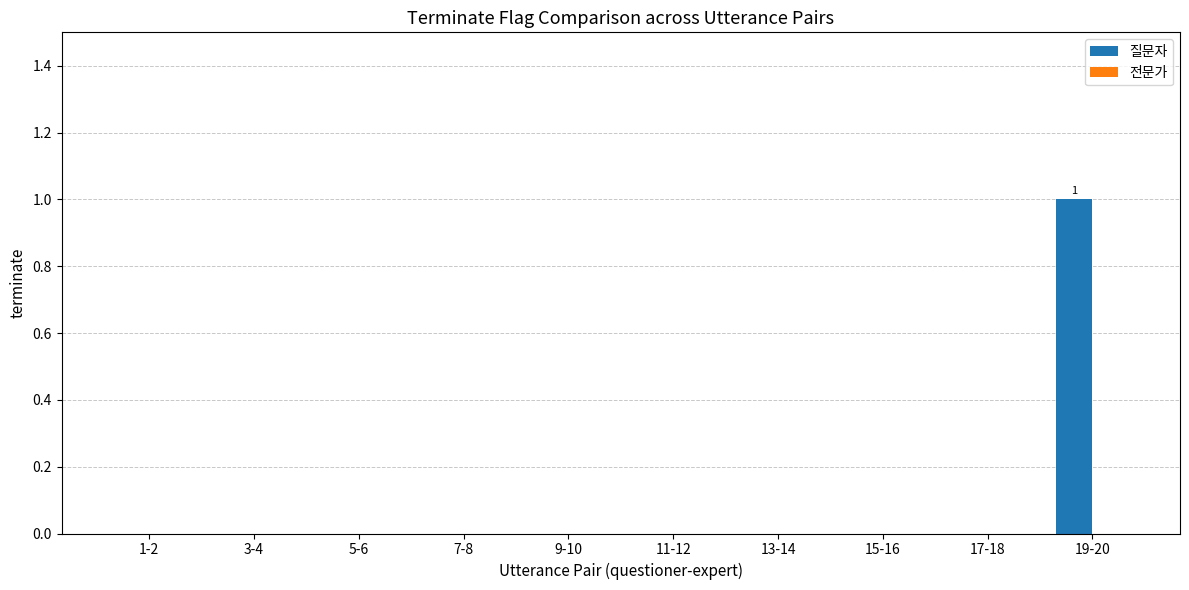

Which label corresponds to the largest value in the chart?

19-20